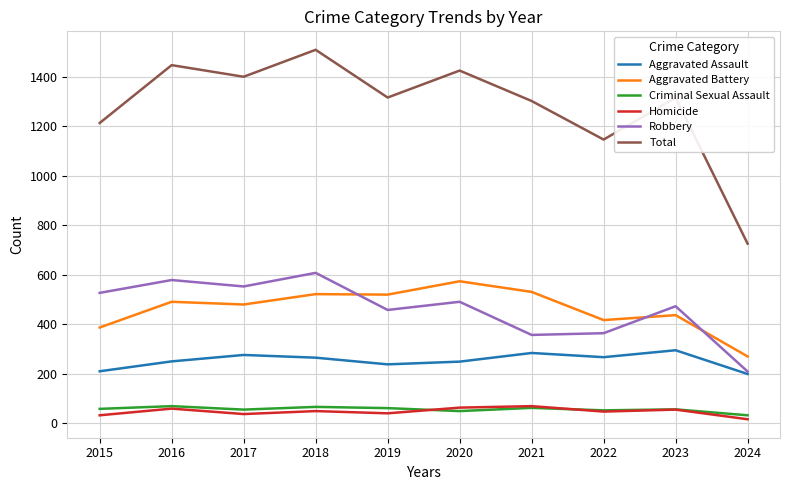

True or false: Robbery and Homicide intersect in this chart.

False